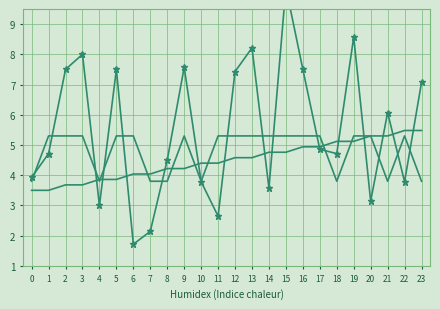

What is the difference between the maximum and minimum values in the destination_state series?

8.5